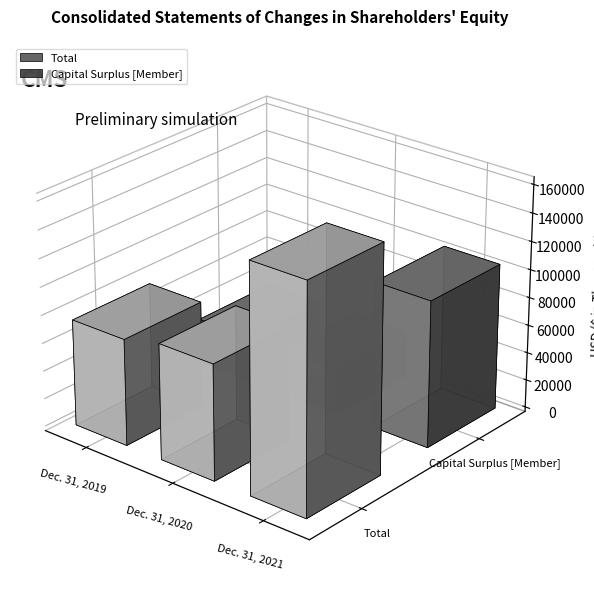

Reading left to right, extract all data points from this chart.

Total: 76107	82598	161987
Capital Surplus [Member]: 32195	32457	104584